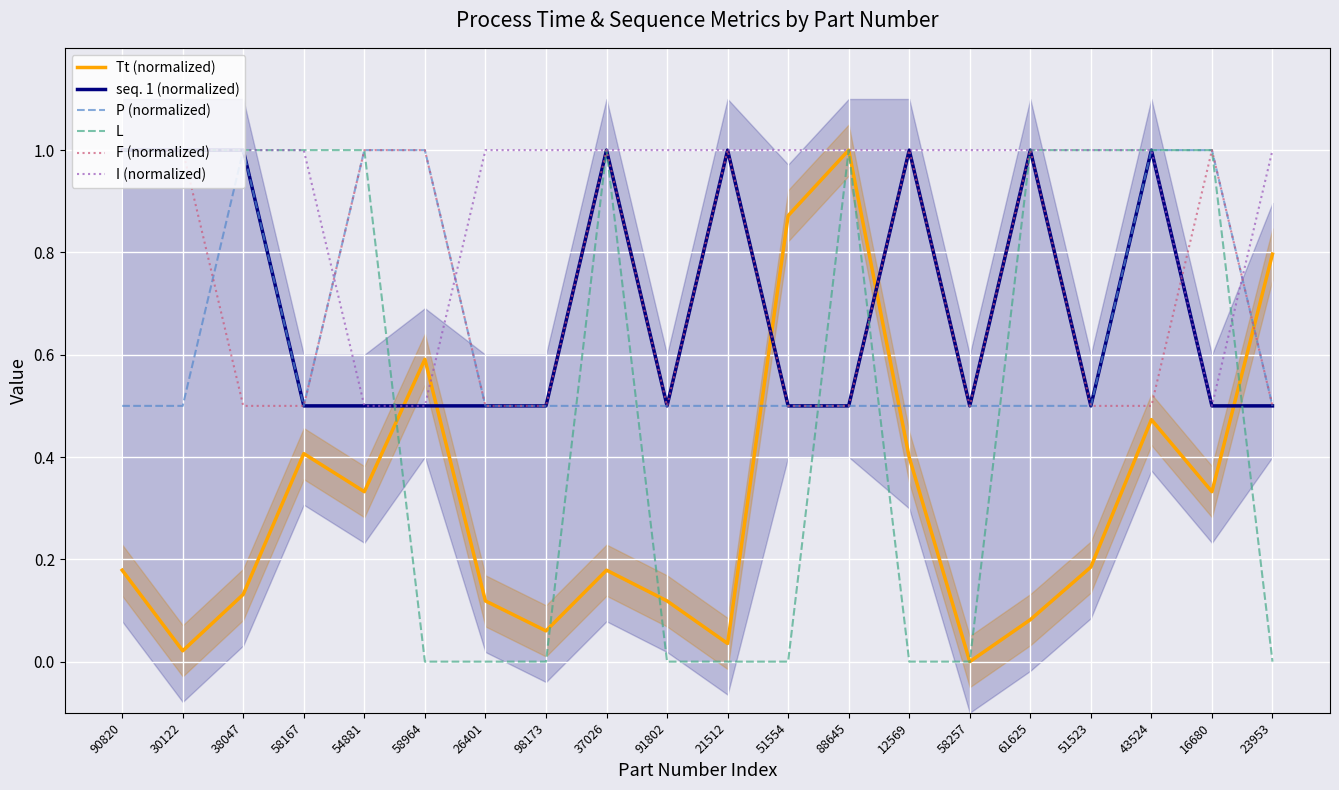

What is the label of the 3rd point from the right?

43524